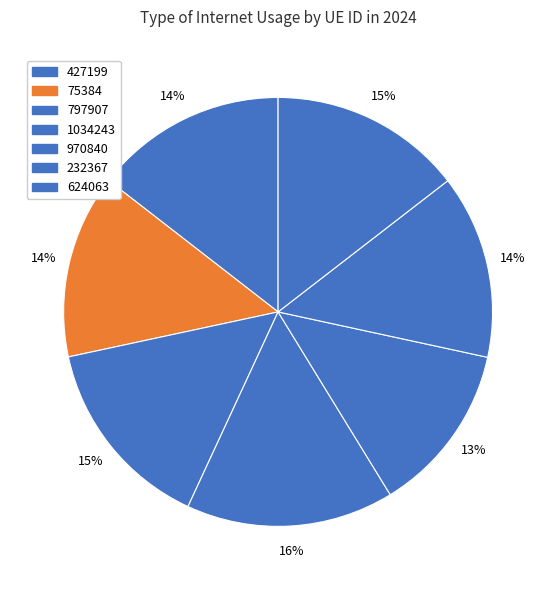

Which slice is the largest?

1034243